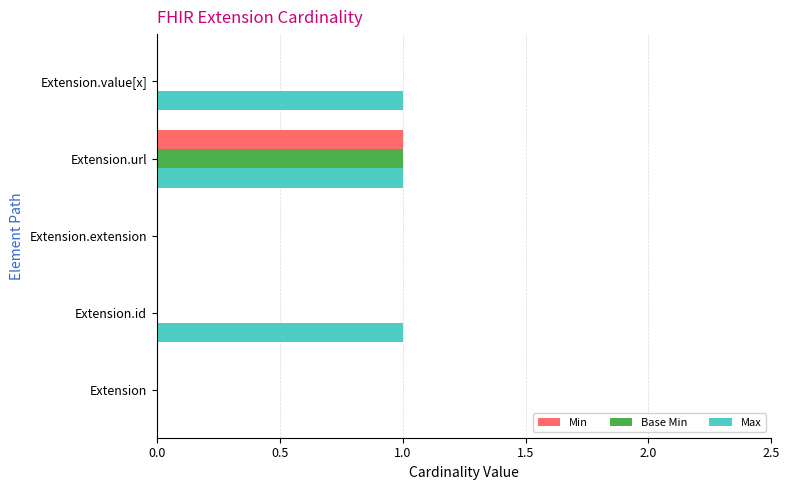

The value of Min at Extension.id is 0. True or false?

True